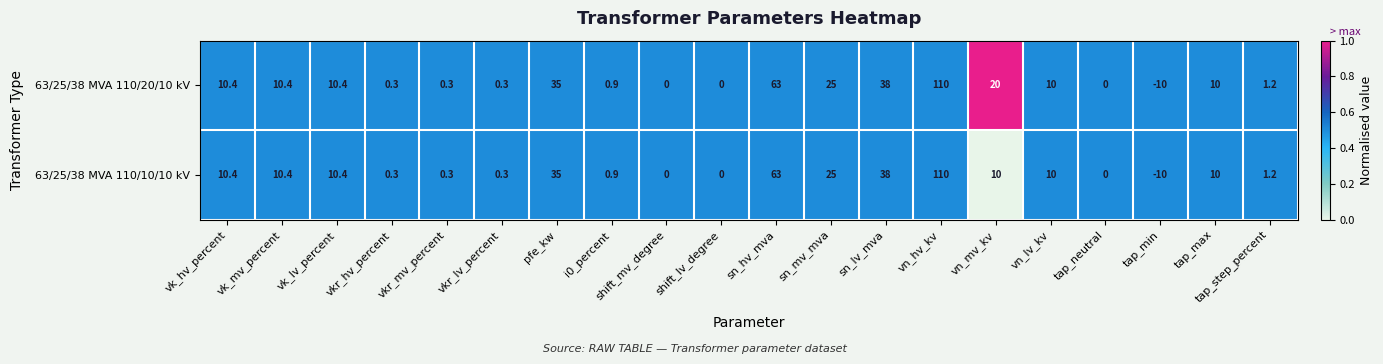

Which category has the highest value in the 63/25/38 MVA 110/20/10 kV series?

vn_hv_kv